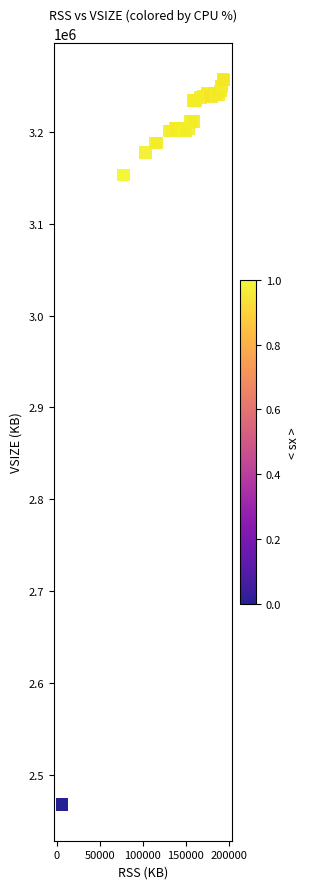

What Y value in the scatter plot is closest to 2862666?

3153356